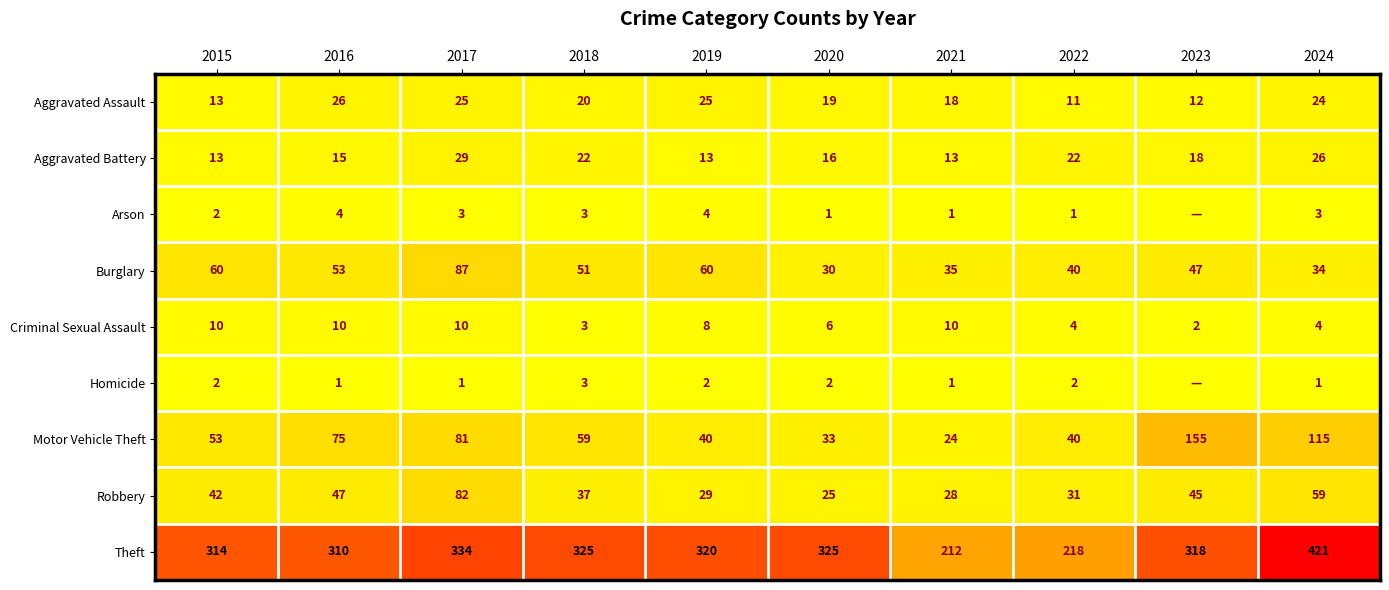

What is the total value across all series at 2019?

501